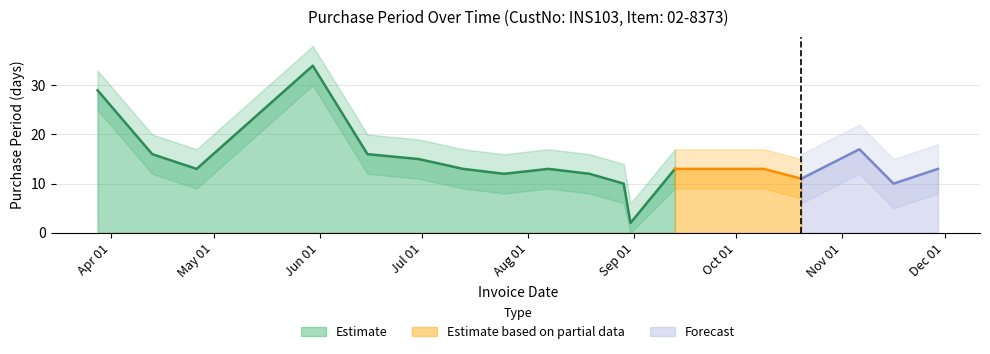

Is it true that the value at 2017-07-13 is 13?

True